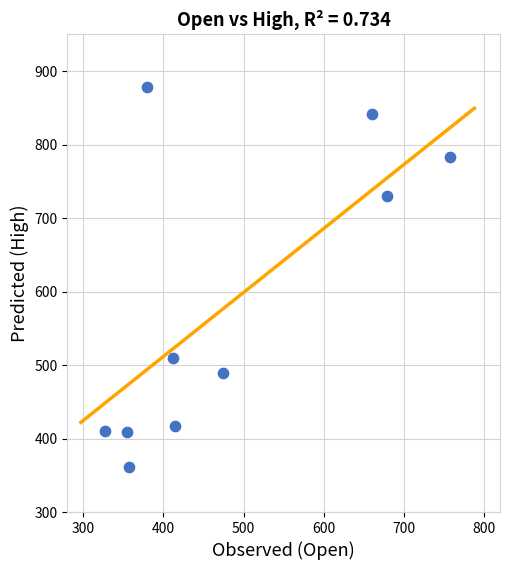

What is the range of X values (max minus min)?

431.0